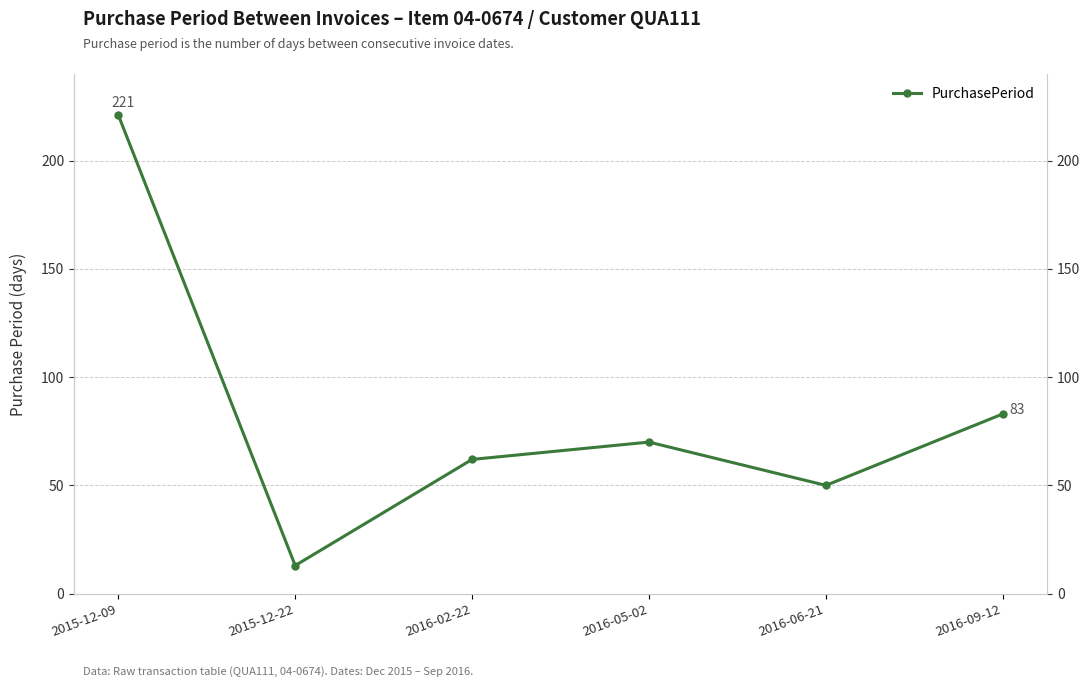

How many points are lower than both their immediate neighbors (excluding endpoints)?

2